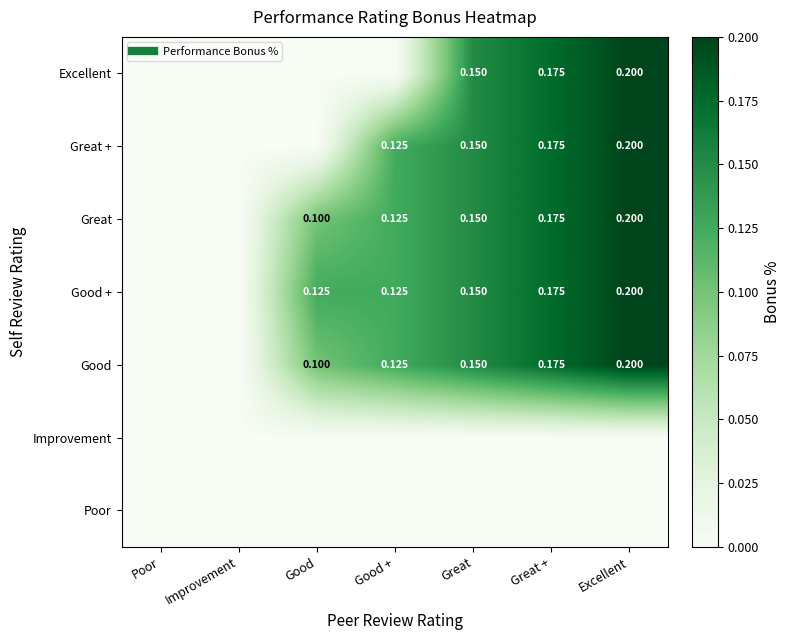

List the labels in order of Good + value, largest first.

Excellent, Great +, Great, Good, Good +, Poor, Improvement